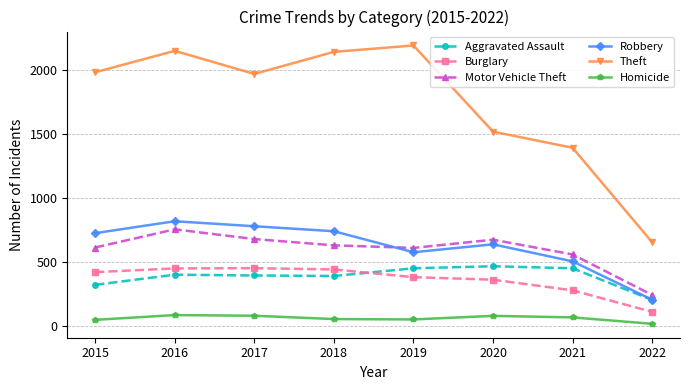

The Aggravated Assault series shows 205 at 2022. True or false?

True